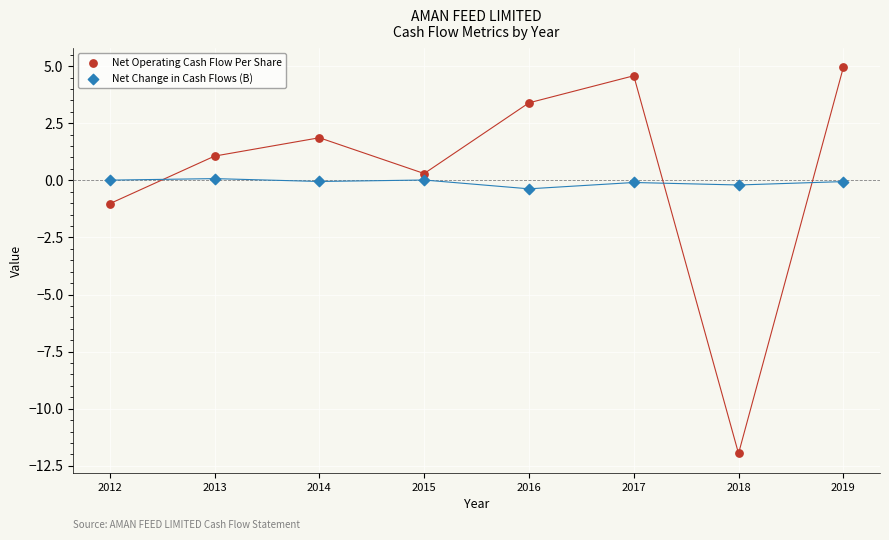

Across all series, what Y value is closest to -3?

-1.0